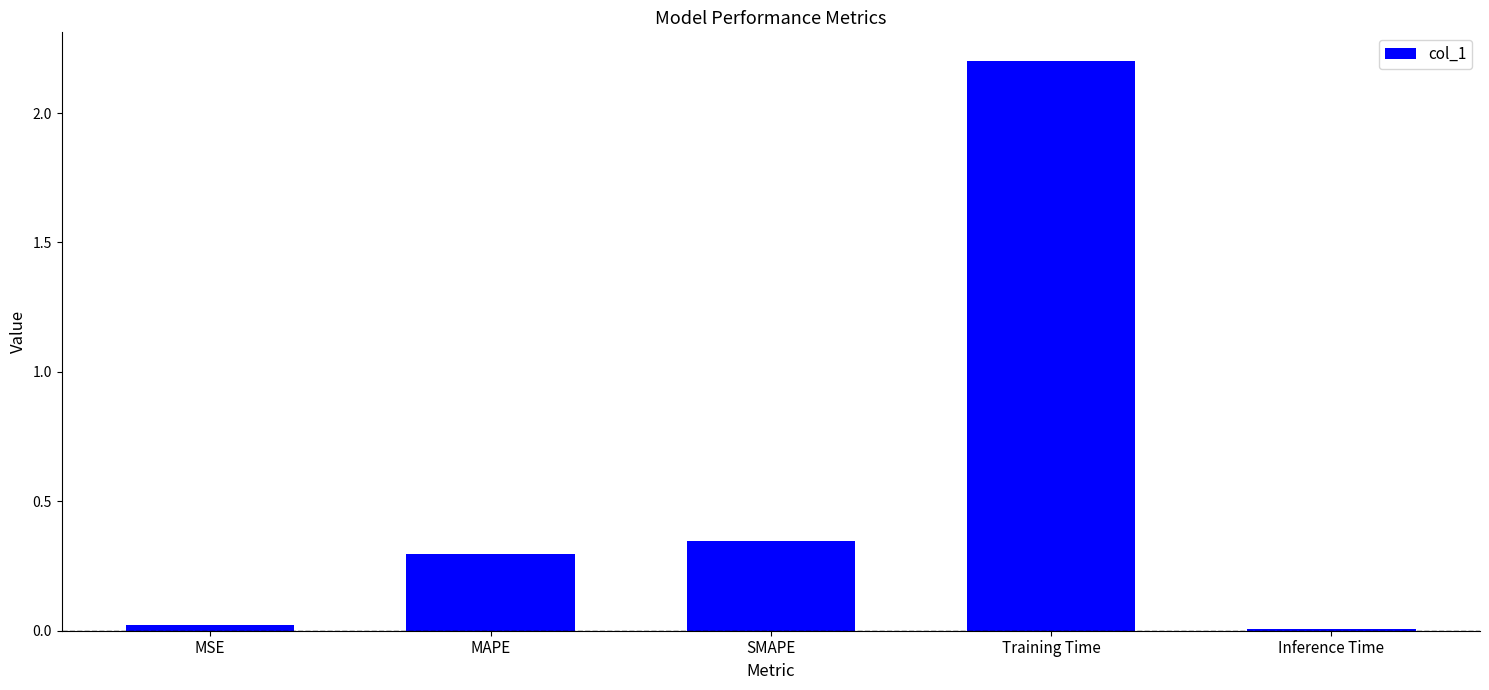

How many data points does each series have?

5